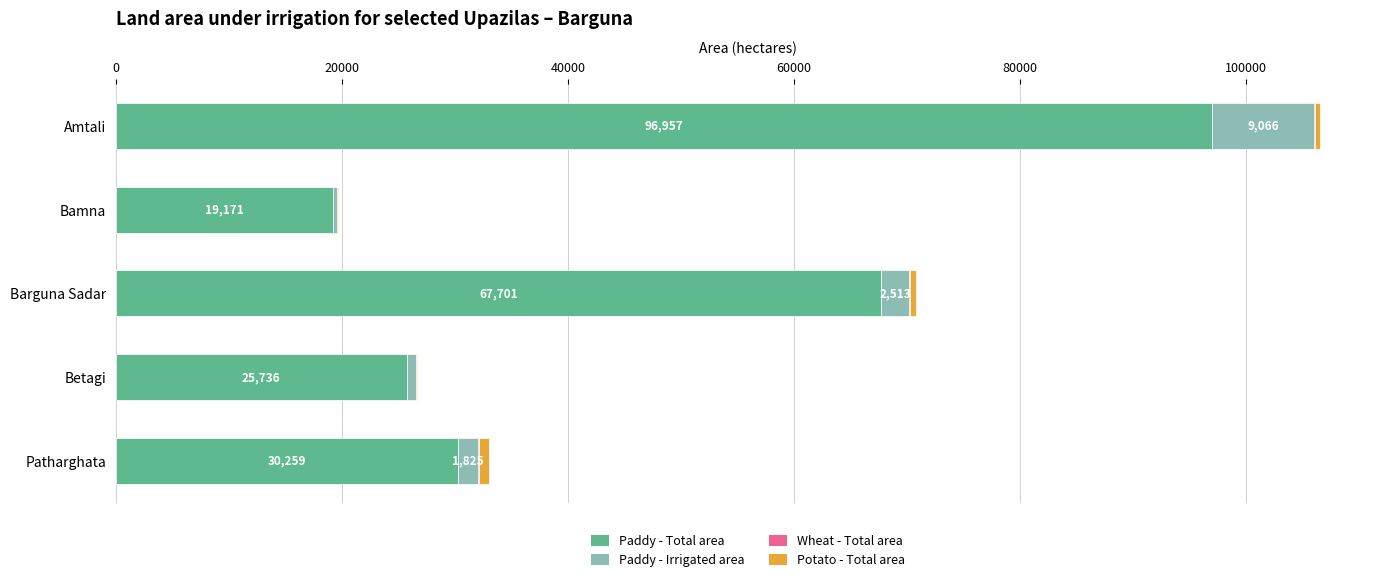

What is the highest value of the Paddy - Total area series?

96957